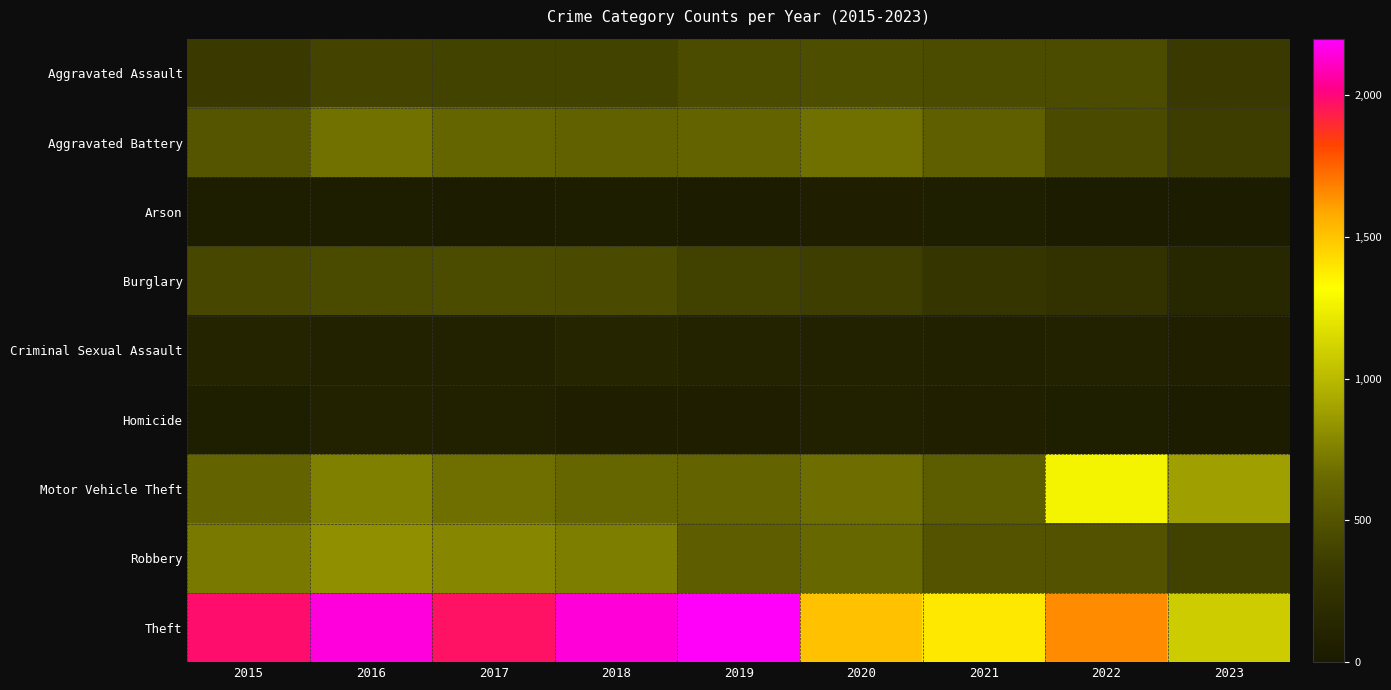

Reading left to right, list all the values displayed in this chart.

Aggravated Assault: 2015=323	2016=402	2017=396	2018=392	2019=452	2020=466	2021=452	2022=457	2023=330
Aggravated Battery: 2015=515	2016=691	2017=623	2018=600	2019=608	2020=686	2021=587	2022=445	2023=353
Arson: 2015=35	2016=40	2017=23	2018=37	2019=32	2020=55	2021=43	2022=30	2023=24
Burglary: 2015=421	2016=451	2017=453	2018=443	2019=383	2020=357	2021=280	2022=251	2023=143
Criminal Sexual Assault: 2015=105	2016=87	2017=90	2018=123	2019=102	2020=89	2021=81	2022=93	2023=69
Homicide: 2015=50	2016=87	2017=82	2018=56	2019=53	2020=81	2021=69	2022=49	2023=34
Motor Vehicle Theft: 2015=614	2016=756	2017=680	2018=631	2019=611	2020=673	2021=560	2022=1269	2023=886
Robbery: 2015=726	2016=819	2017=780	2018=741	2019=577	2020=637	2021=506	2022=497	2023=389
Theft: 2015=1981	2016=2148	2017=1968	2018=2140	2019=2190	2020=1512	2021=1392	2022=1652	2023=1086